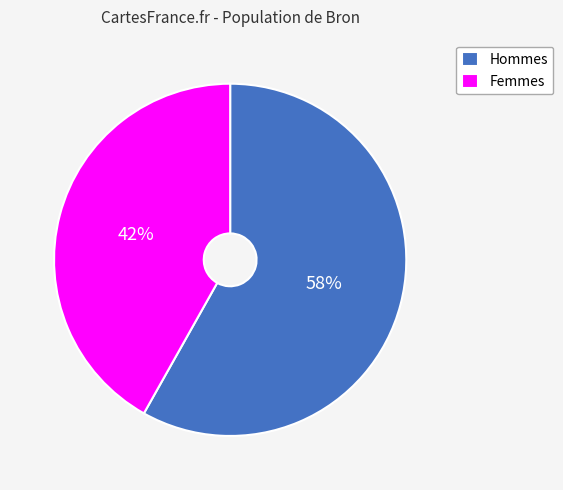

Which category has the smallest portion of the pie?

Femmes